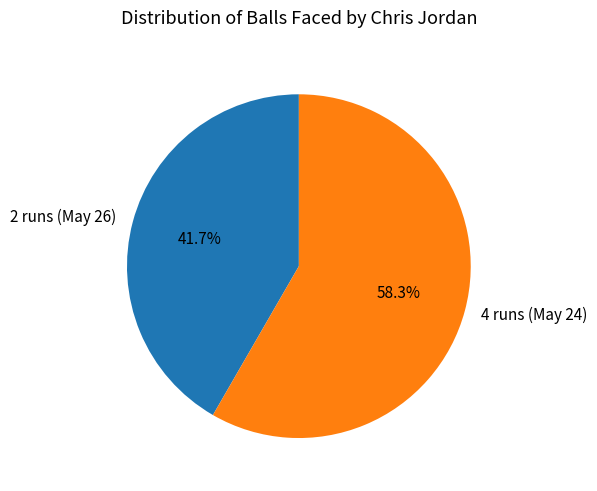

To the nearest percent, what percentage of the pie is 2 runs (May 26)?

42%